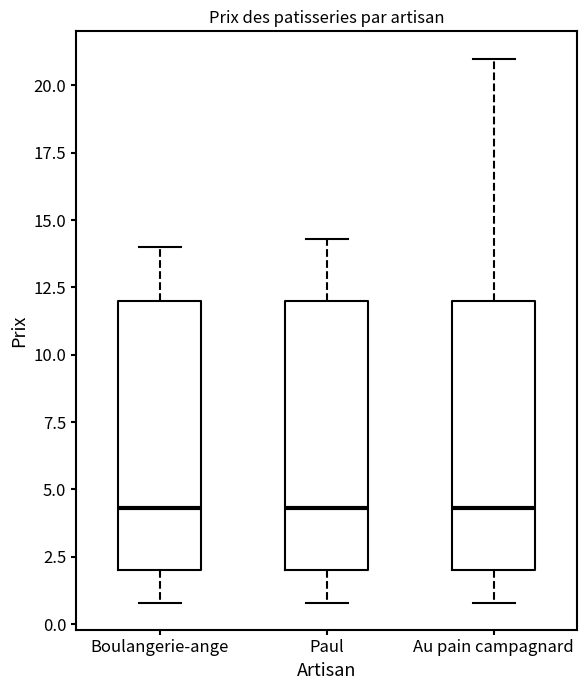

Reading left to right, read every box against the y-axis: the position of its median line, the range the box covers, and the ends of its whiskers. The values are not printed on the chart, so give them approximately, as read against the axis.

Boulangerie-ange: median 4.5, box 2.0 to 12.0, whiskers 1.0 to 14.0
Paul: median 4.5, box 2.0 to 12.0, whiskers 1.0 to 14.5
Au pain campagnard: median 4.5, box 2.0 to 12.0, whiskers 1.0 to 21.0